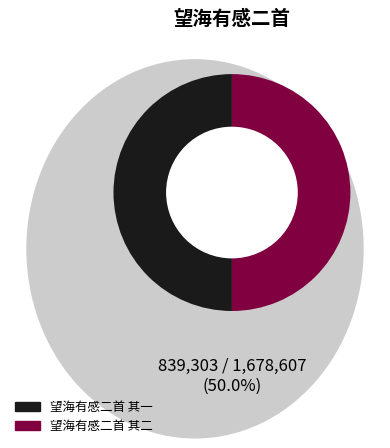

Approximately how many times larger is the value at 望海有感二首 其一 compared to 望海有感二首 其二?

1.0